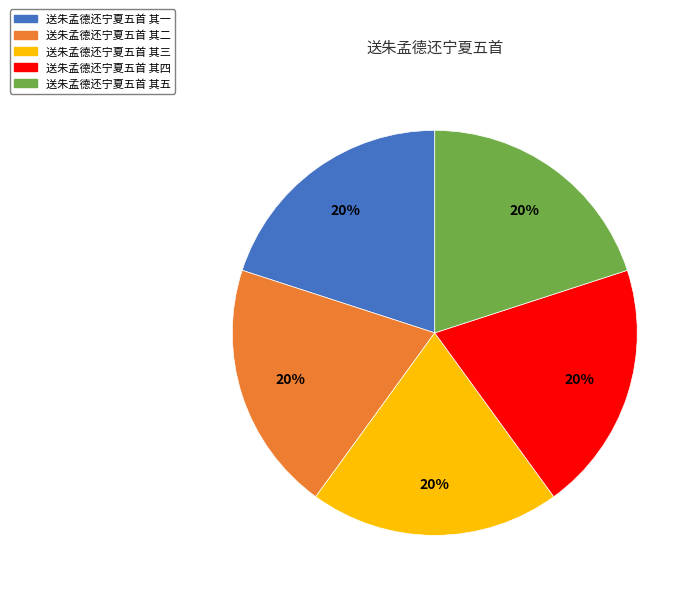

Is the sum of 送朱孟德还宁夏五首 其二 and 送朱孟德还宁夏五首 其四 greater than half?

No